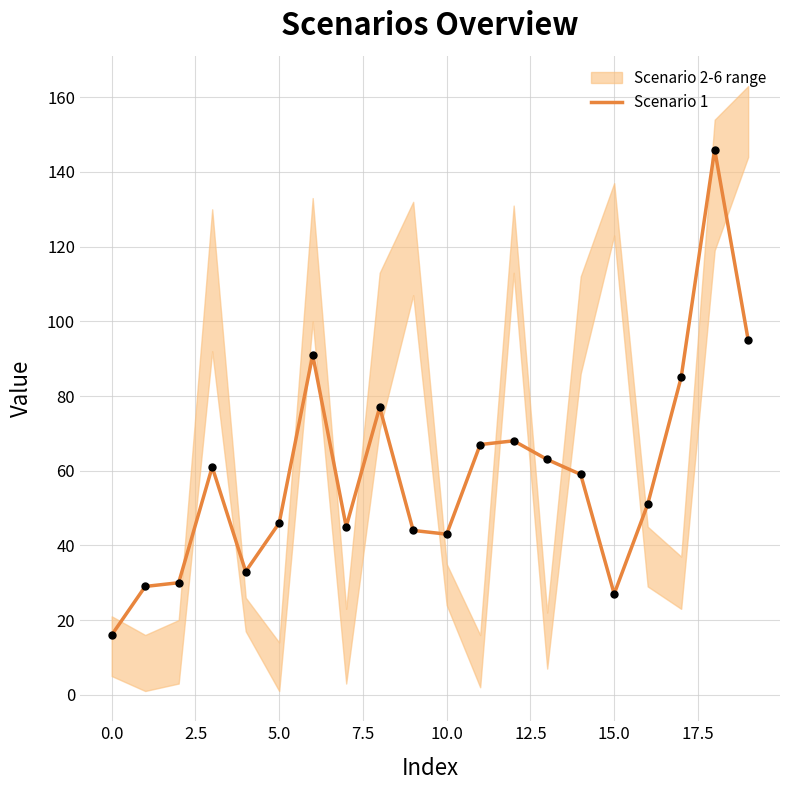

Between 17.5 and 11, which is larger?

17.5